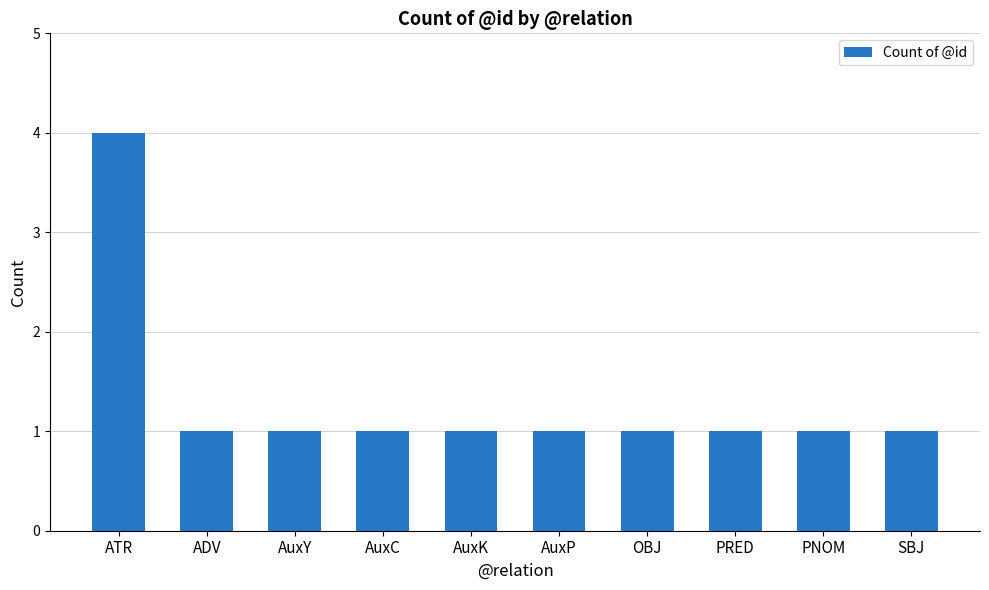

Which label corresponds to the largest value in the chart?

ATR